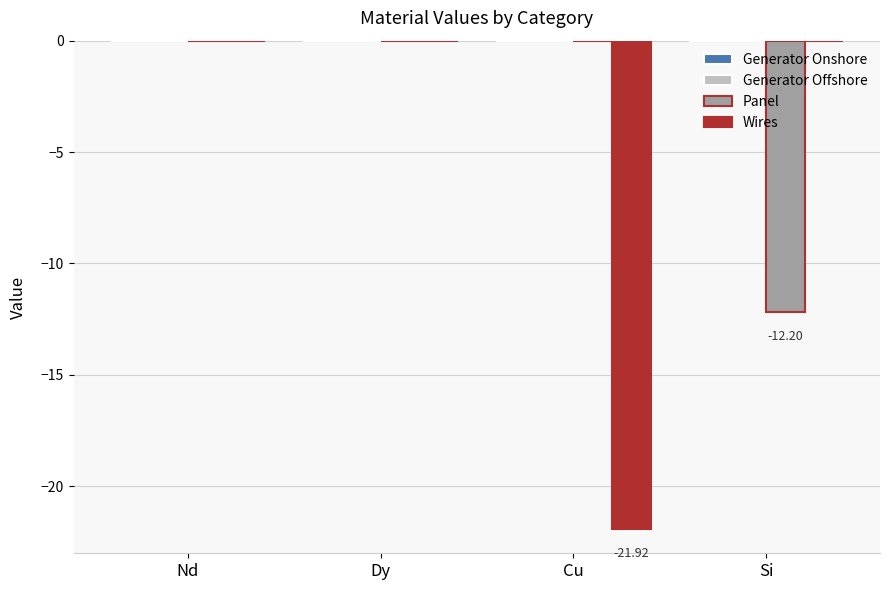

What is the sum of the Panel values at Si and Cu?

-12.2